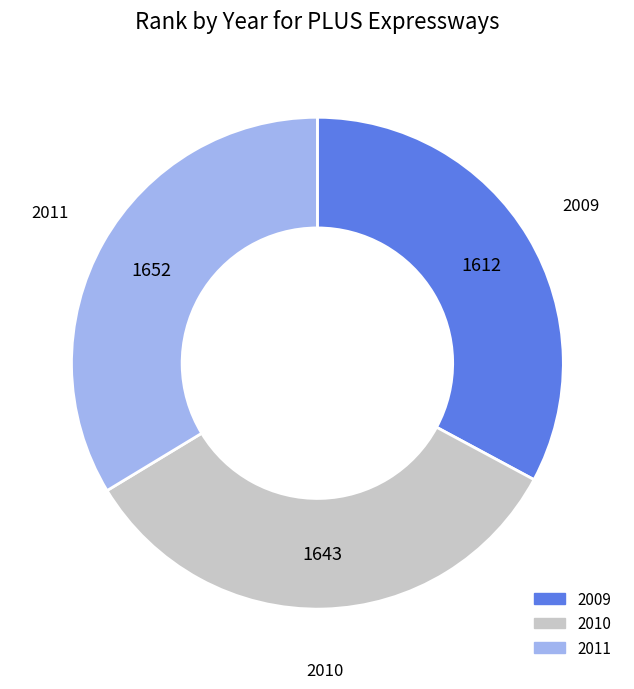

Between 2009 and 2011, which is larger?

2011